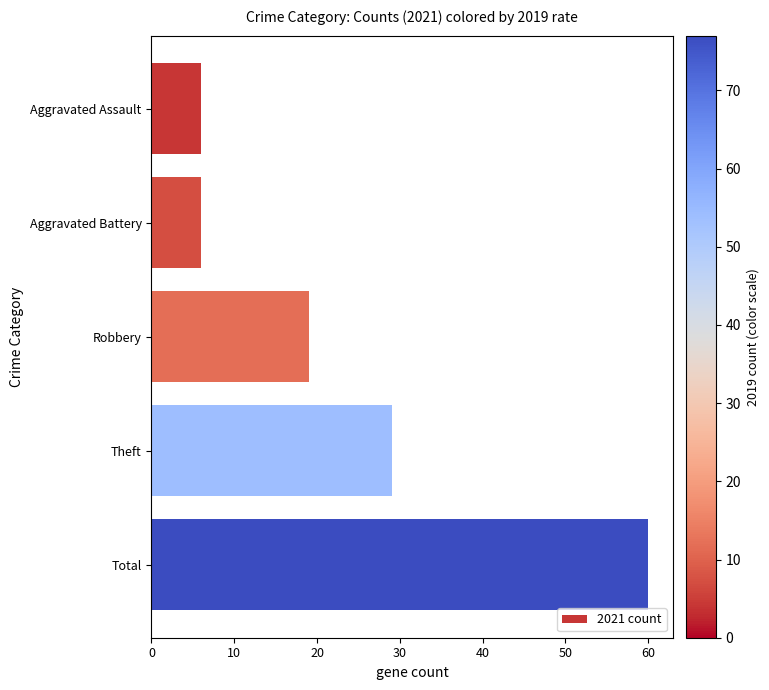

True or false: the data shows 8 at Aggravated Assault.

False